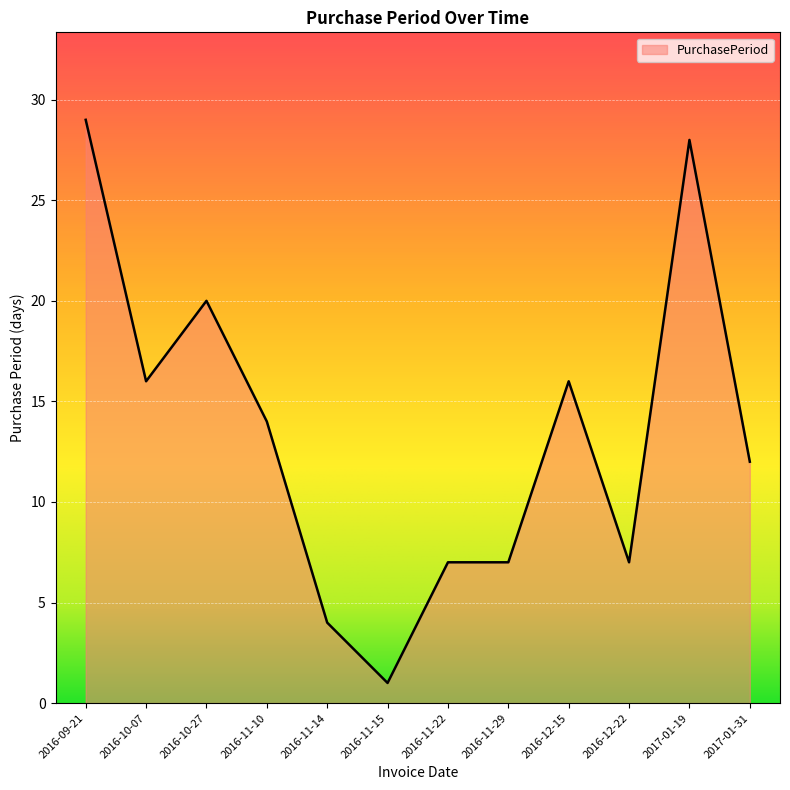

What is the change in value from 2016-11-10 to 2016-12-15?

+2